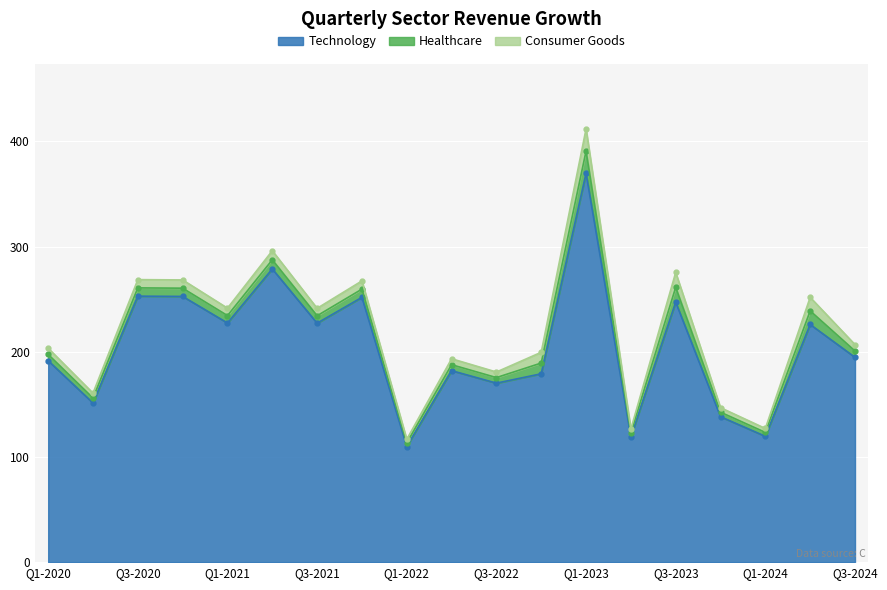

What is the highest value of the Technology series?

369.6